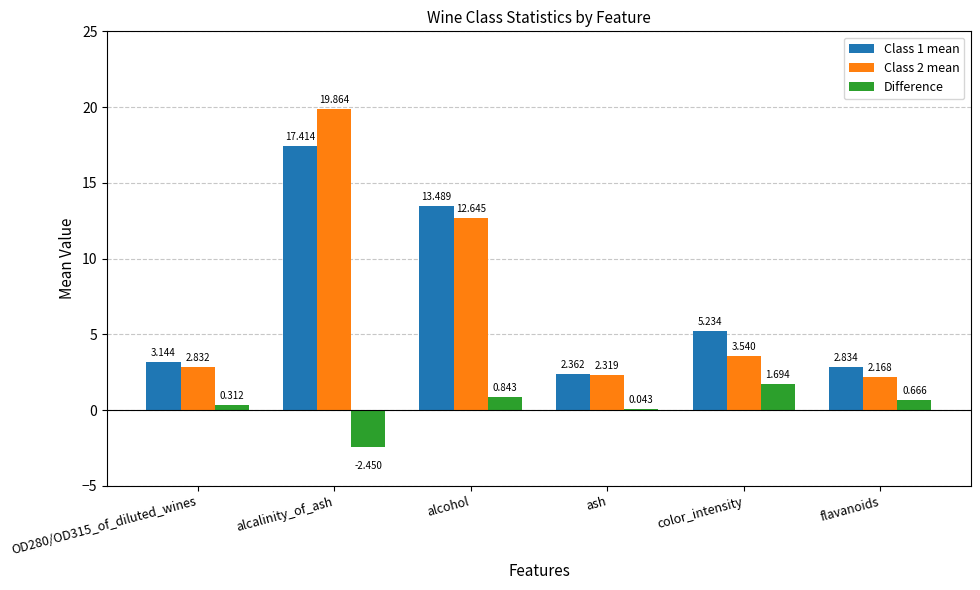

True or false: Class 1 mean has a value of 3.4 at alcohol.

False